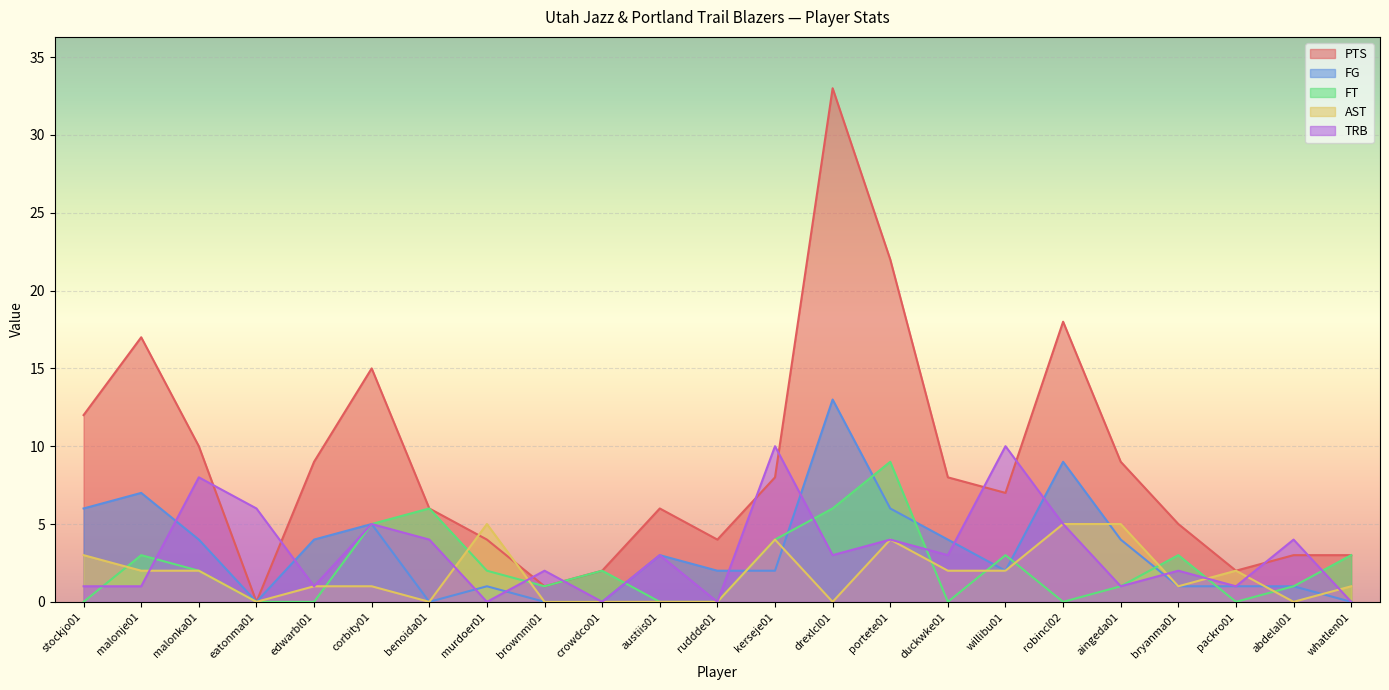

Which series has the largest total across all categories?

PTS